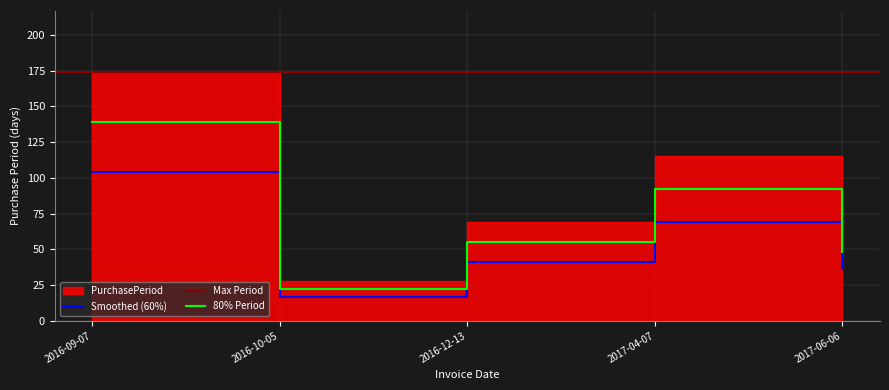

Reading left to right, what are all the values shown in this chart?

2016-09-07=104.4	2016-10-05=16.8	2016-12-13=41.4	2017-04-07=69.0	2017-06-06=36.0